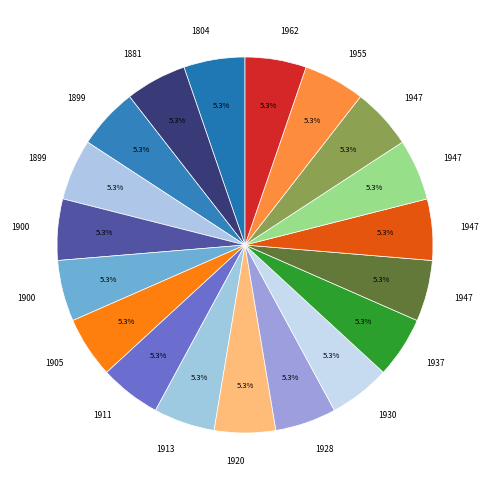

How many segments does this pie chart have?

19